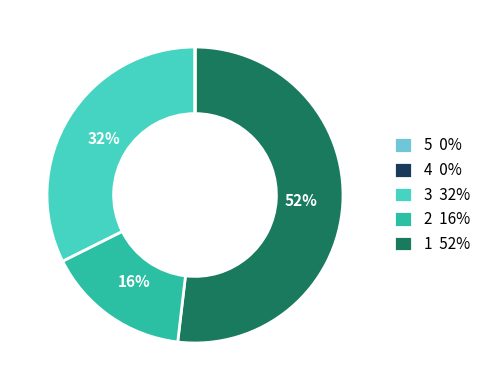

To the nearest percent, what is the combined percentage of 4 0% and 5 0%?

68%